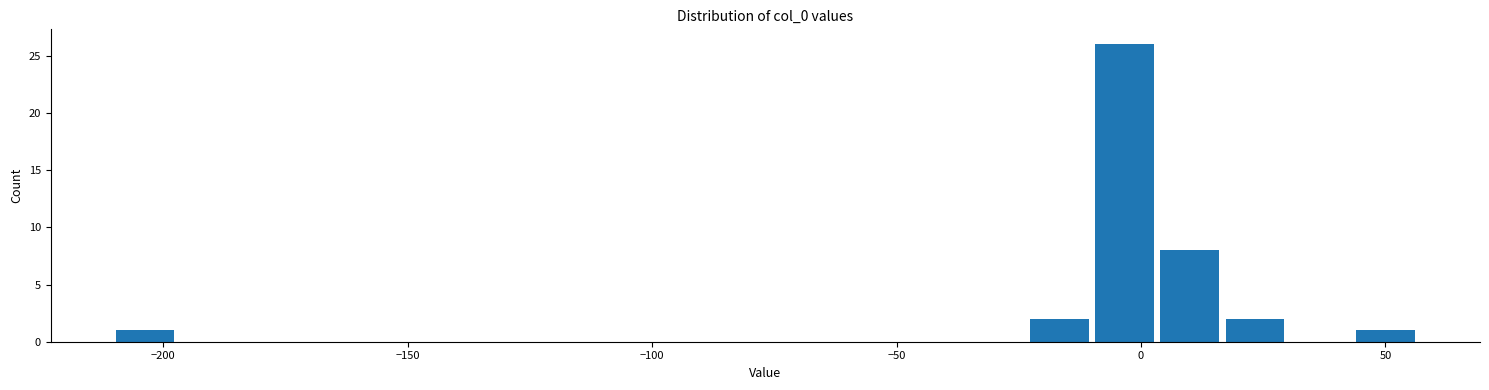

Read against the x-axis, roughly where is the centre of the tallest bar?

-5